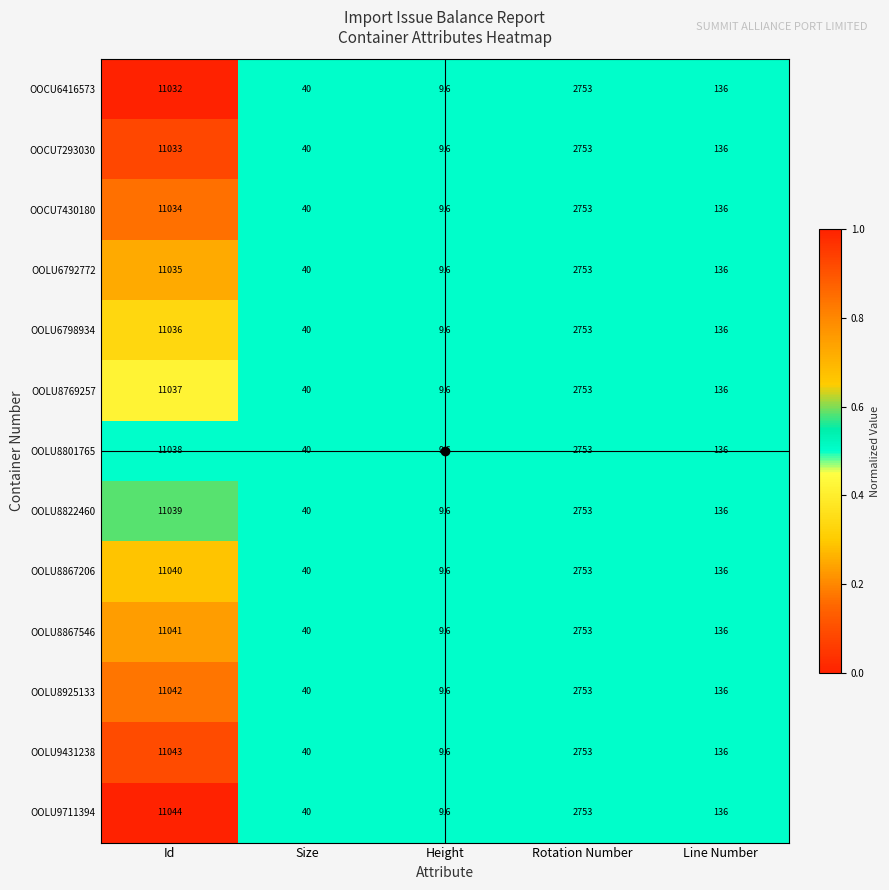

True or false: OOLU8867206 has a value of 17276.2 at Id.

False